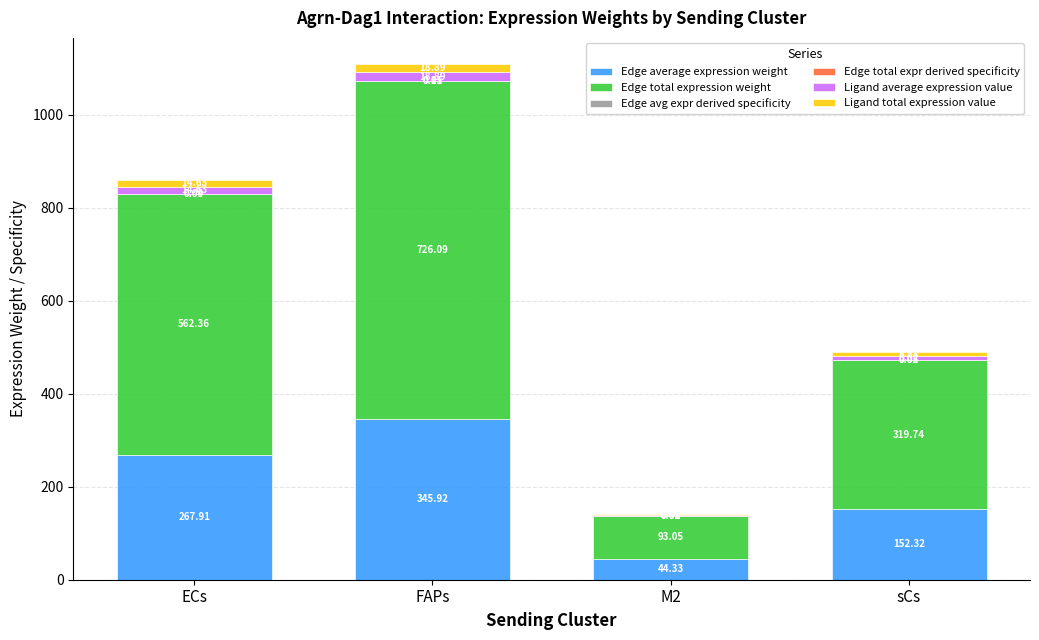

At which category is the sum across all series the highest?

FAPs